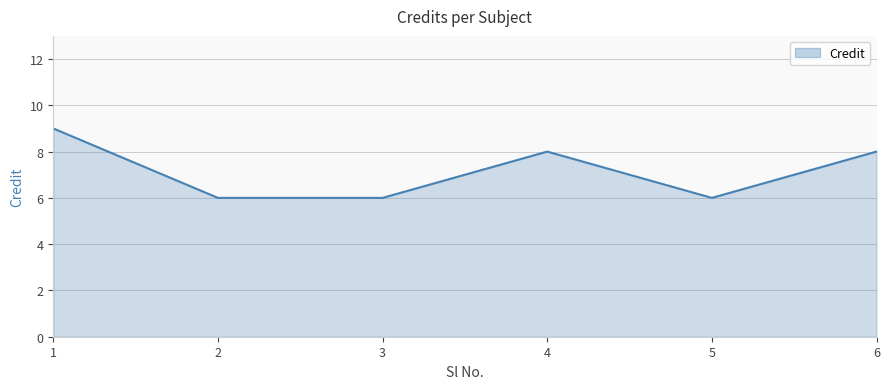

What is the sum of all values?

43